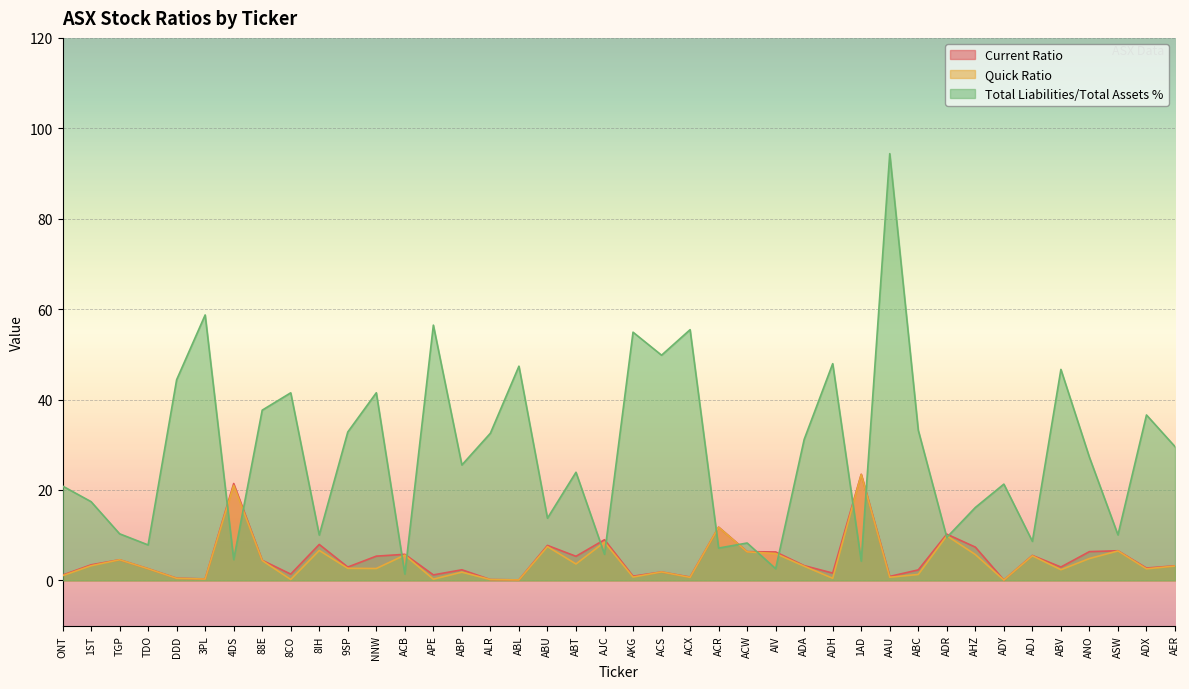

How many interior local peaks does the Current Ratio series have?

13